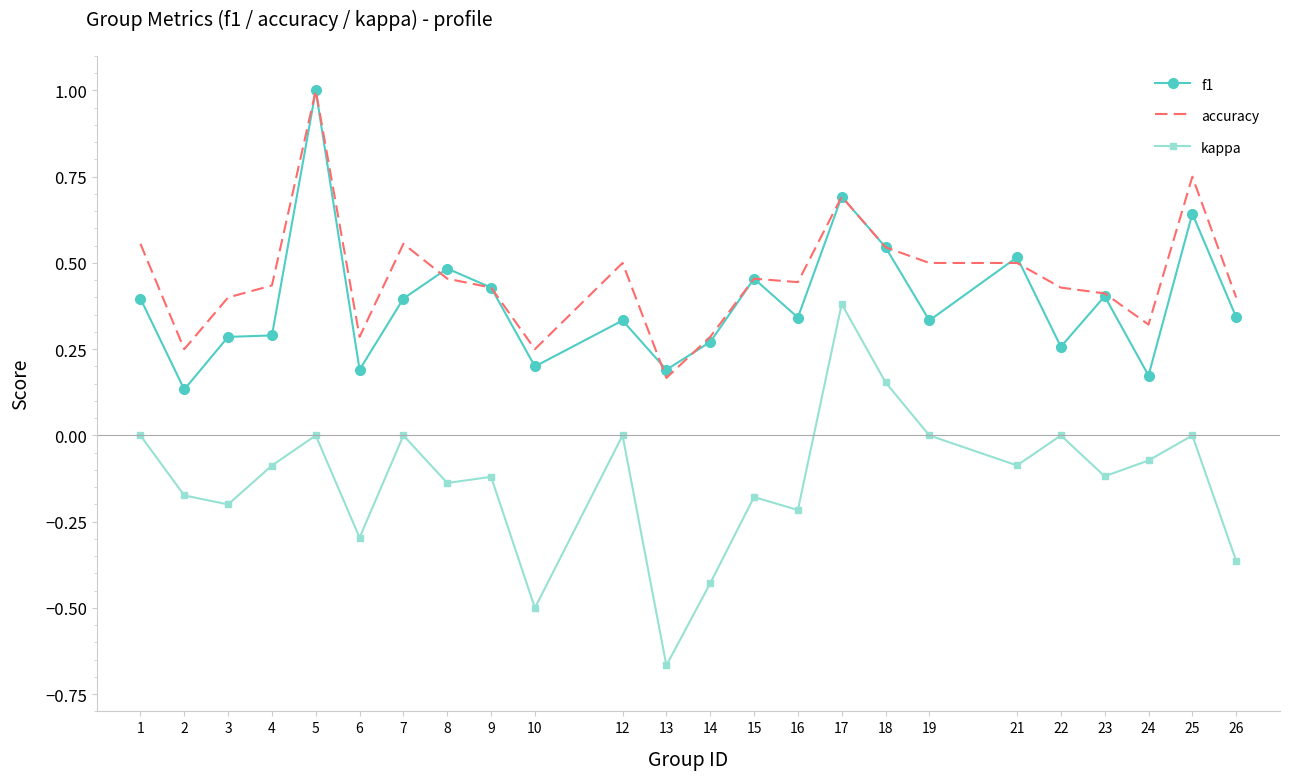

Between 2 and 6, which series saw the biggest shift?

kappa